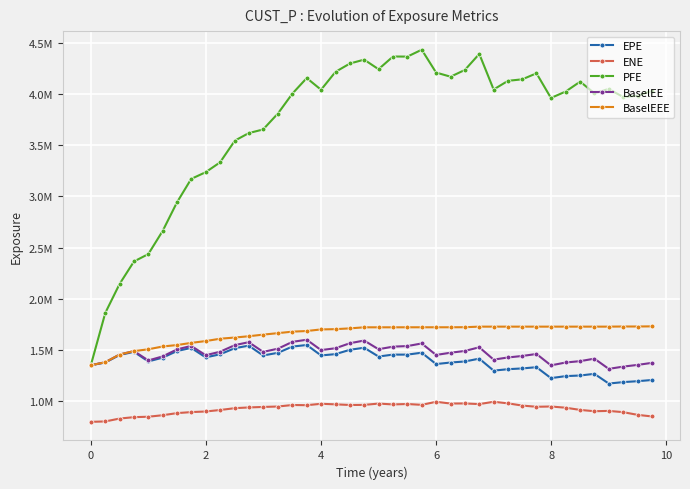

What is the smallest value displayed?

796745.3